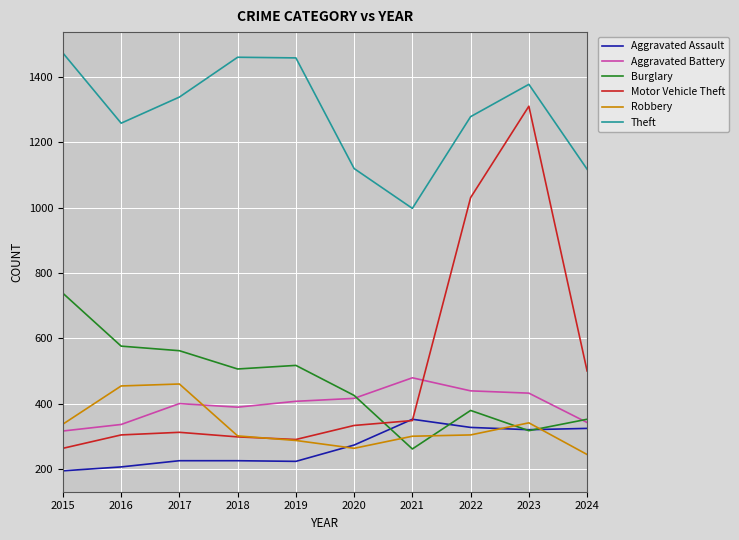

True or false: Burglary has a value of 936 at 2017.

False